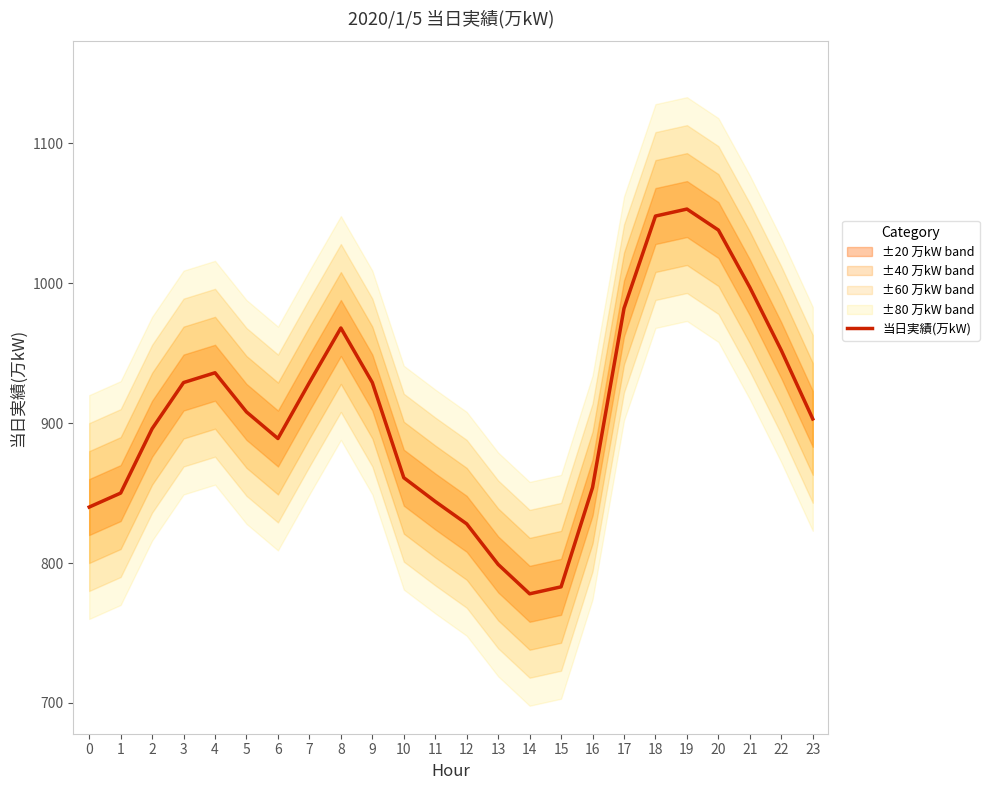

What is the change in value from 1 to 19?

+203